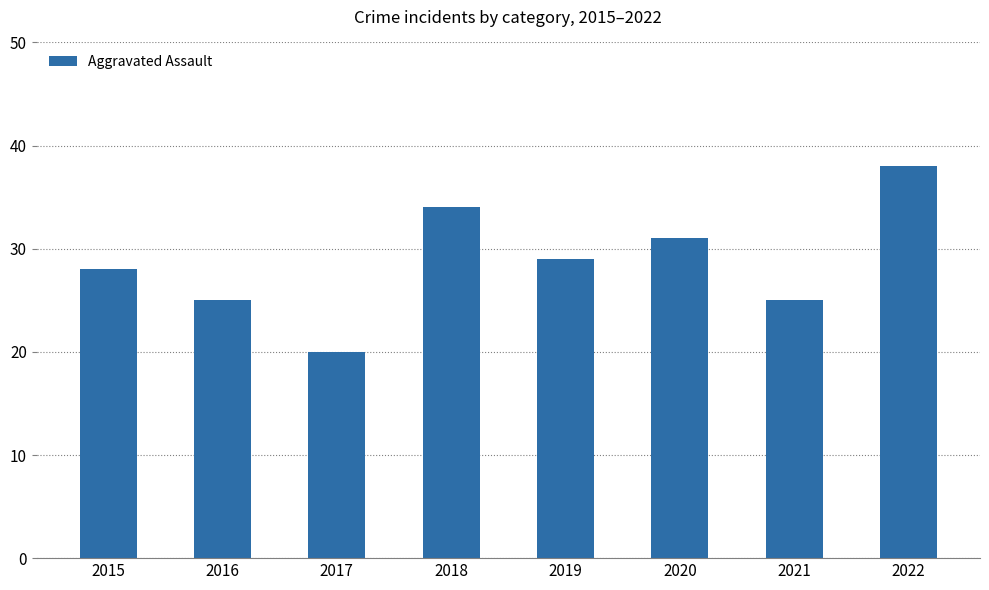

Count the values in the range 25 to 34.

6